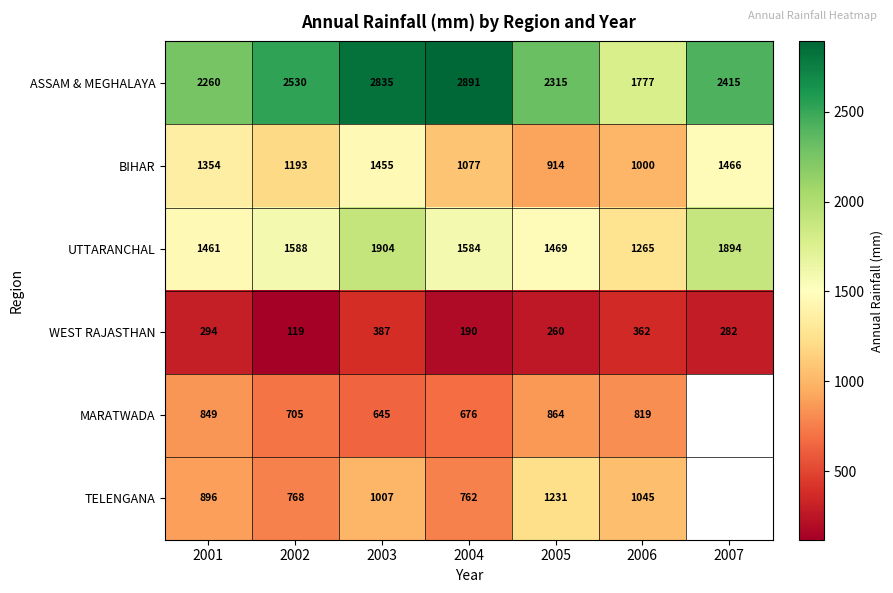

The value of TELENGANA at 2002 is 1361.5. True or false?

False